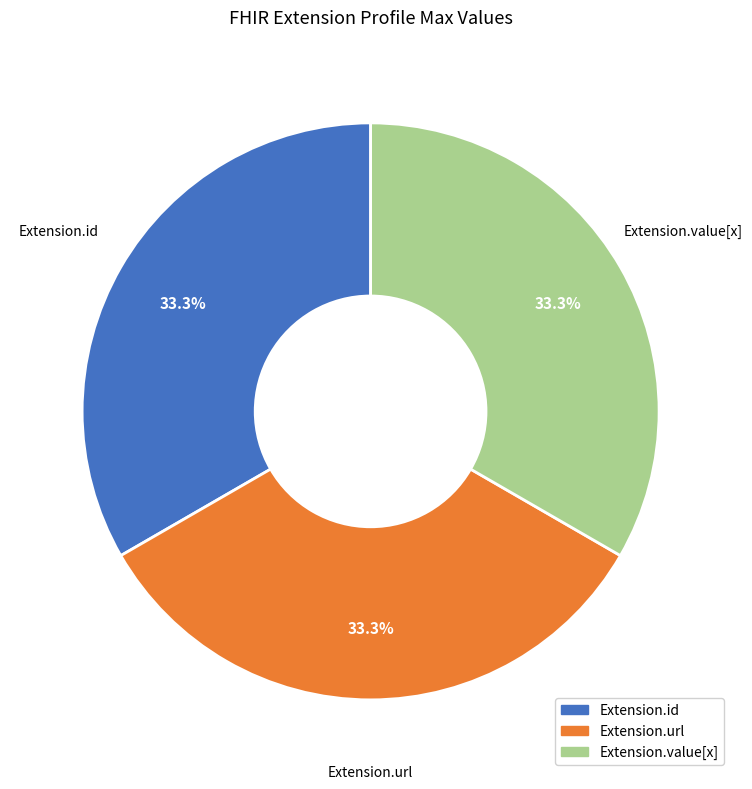

What is the ratio of the value at Extension.id to the value at Extension.url?

1.0